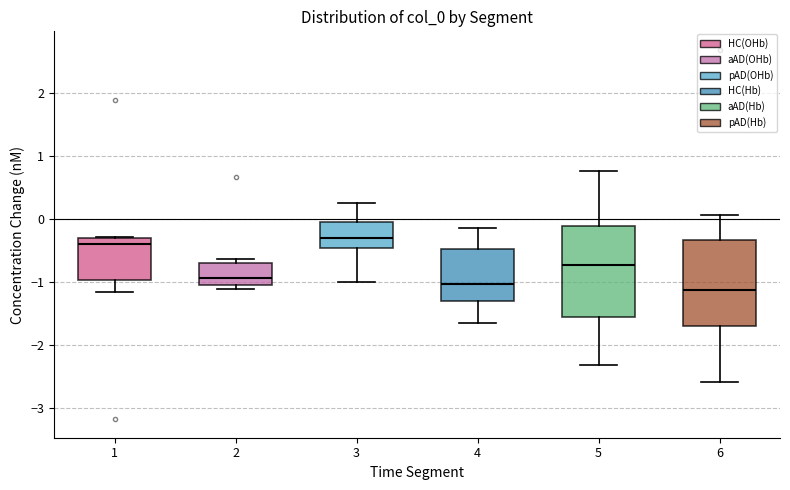

Reading left to right, read every box against the y-axis: the position of its median line, the range the box covers, and the ends of its whiskers. The values are not printed on the chart, so give them approximately, as read against the axis.

1: median -0.4, box -1.0 to -0.3, whiskers -1.2 to -0.3
2: median -0.9, box -1.0 to -0.7, whiskers -1.1 to -0.6
3: median -0.3, box -0.5 to -0.1, whiskers -1.0 to 0.2
4: median -1.0, box -1.3 to -0.5, whiskers -1.7 to -0.1
5: median -0.7, box -1.6 to -0.1, whiskers -2.3 to 0.8
6: median -1.1, box -1.7 to -0.3, whiskers -2.6 to 0.1